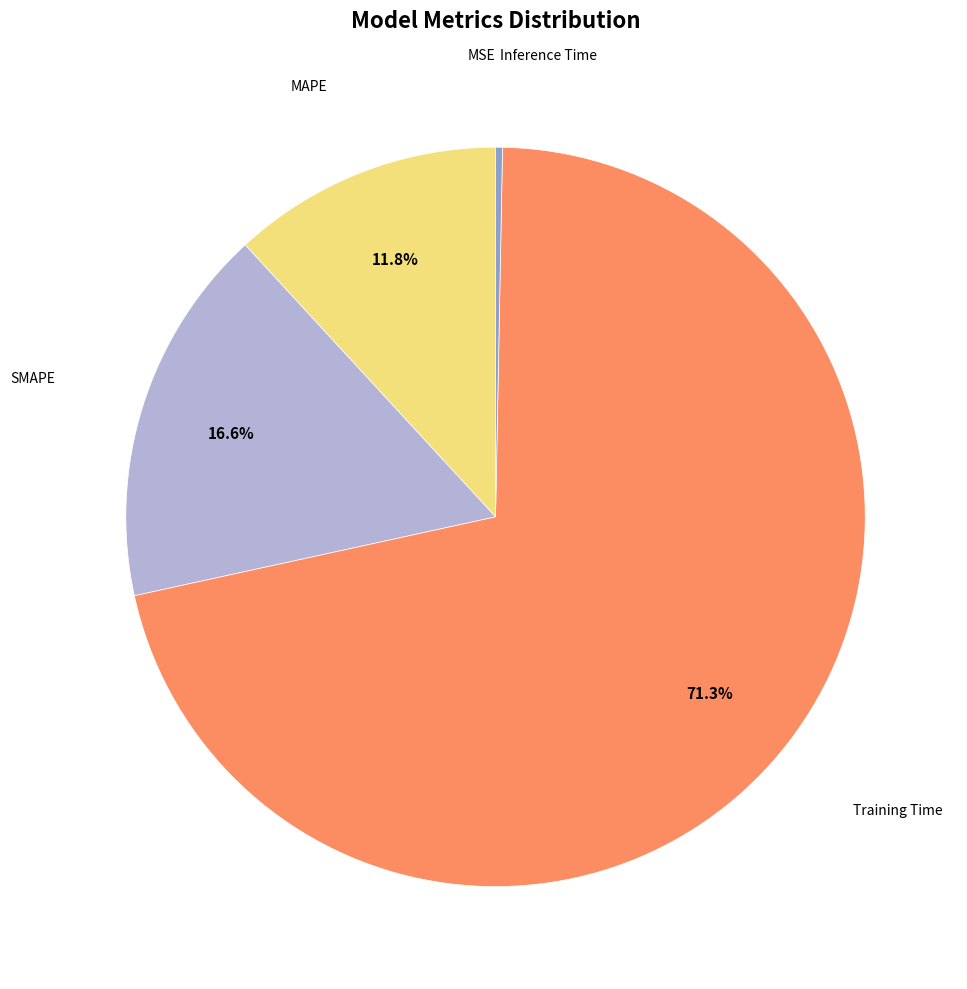

Is there any slice that represents more than half of the pie?

Yes